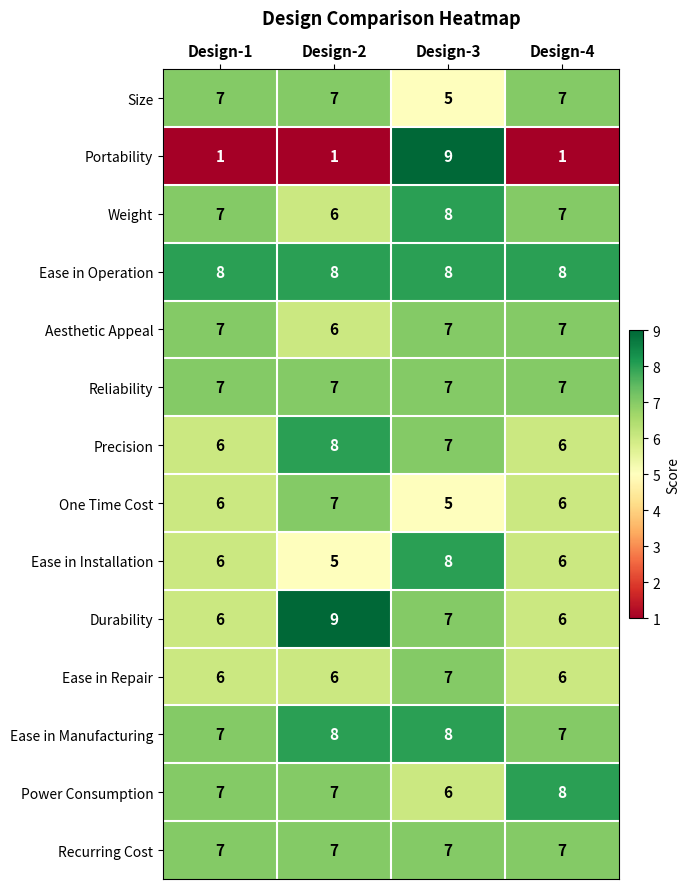

What is the sum of all Durability values?

28